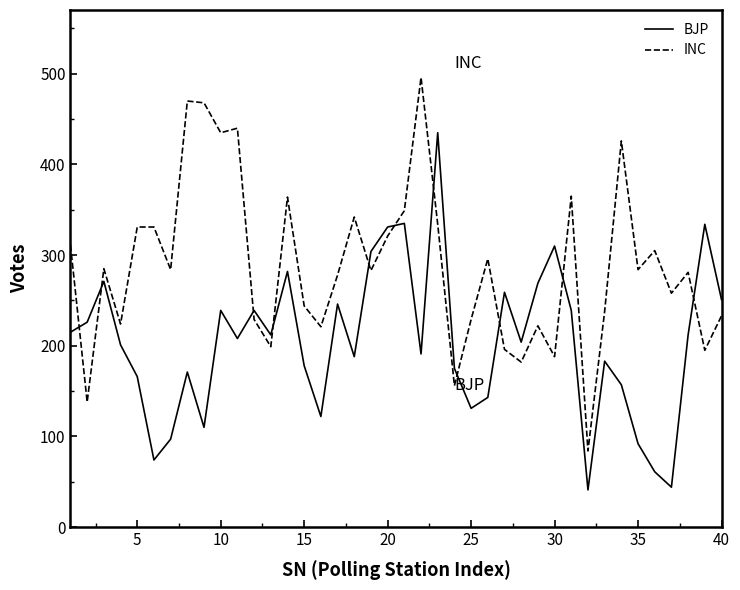

Which series has the largest total across all categories?

INC